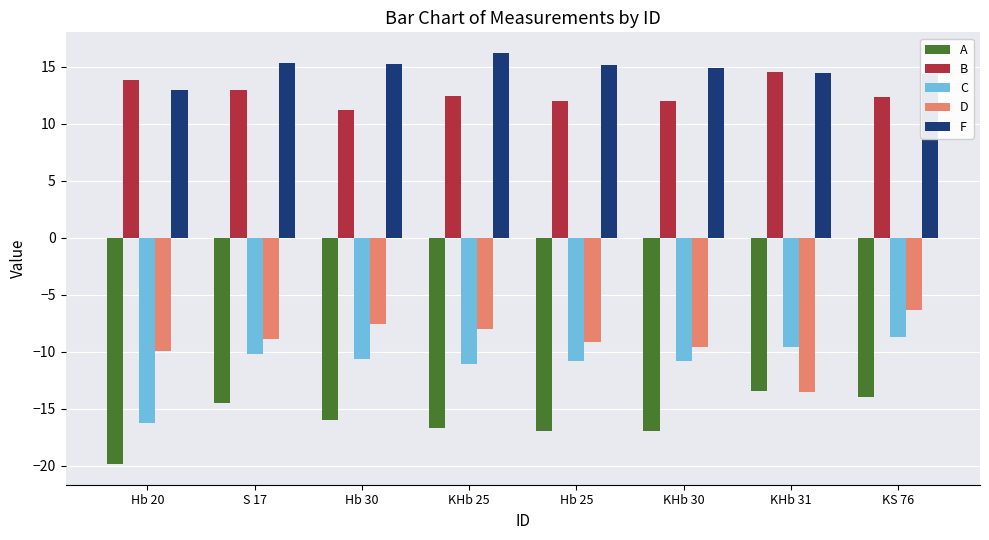

What is the maximum value for D?

-6.3